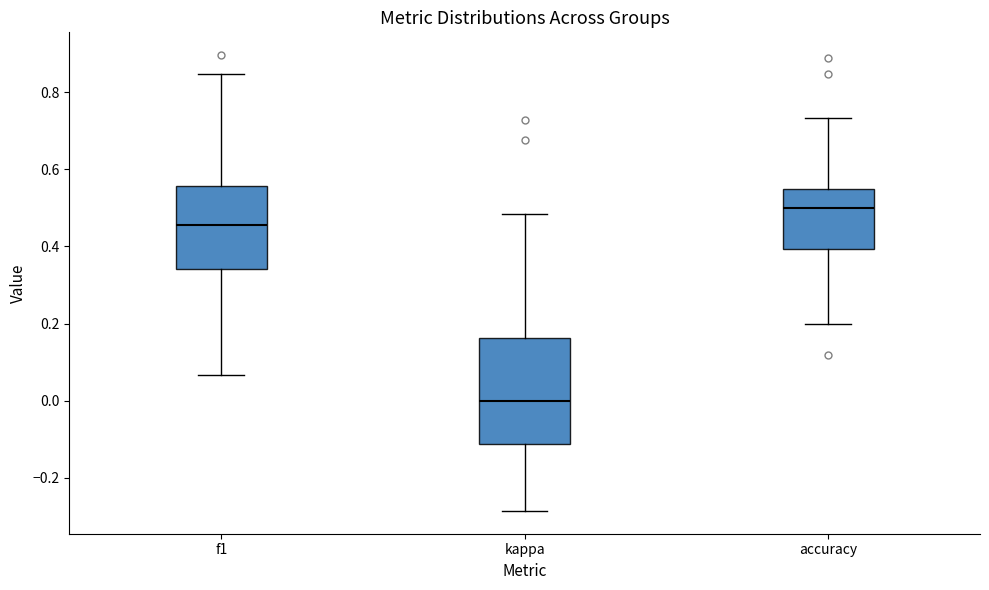

Where is the upper edge of the box for f1 on the y-axis? The values are not printed on the chart, so give them approximately, as read against the axis.

0.56